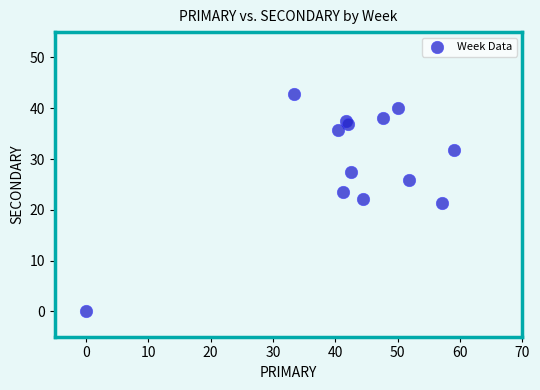

What is the range of Y values (max minus min)?

42.9